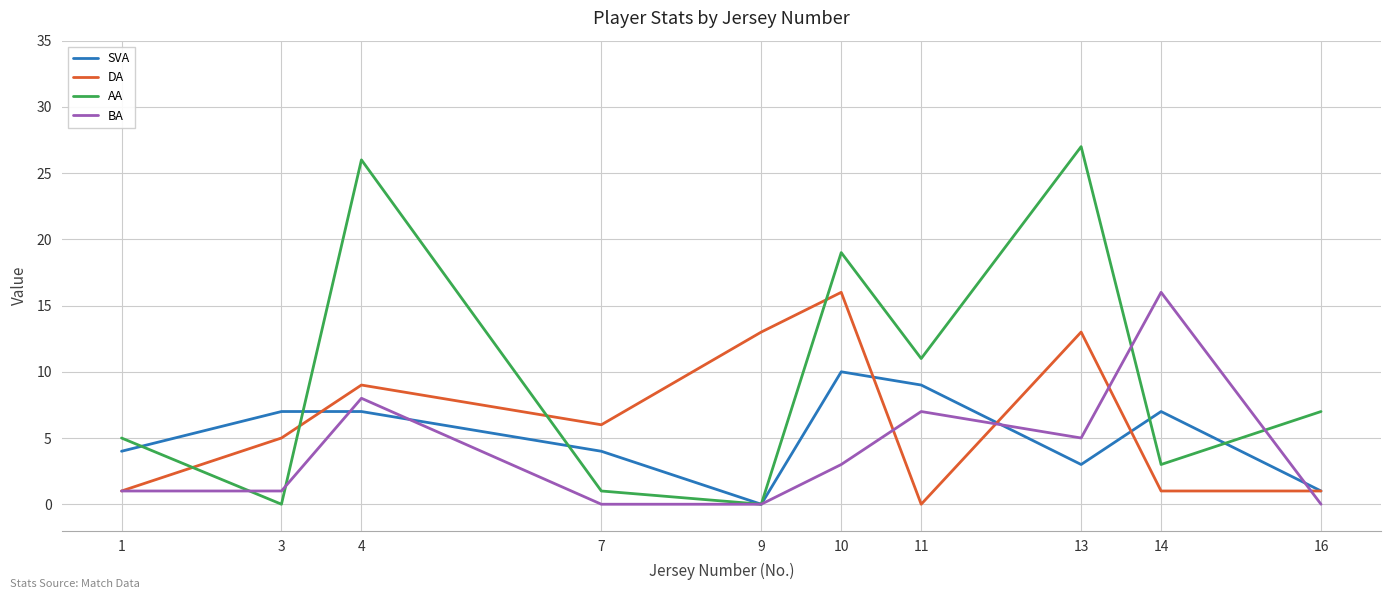

Count the number of categories in the chart.

10